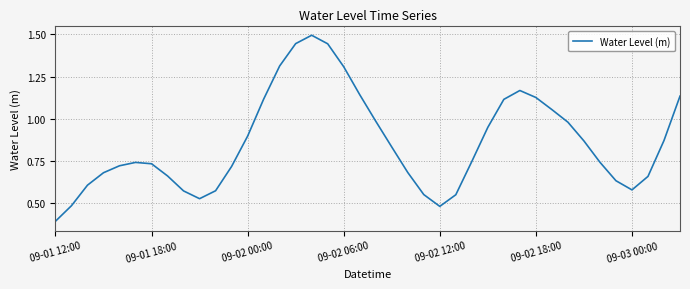

What is the greatest value displayed?

1.5